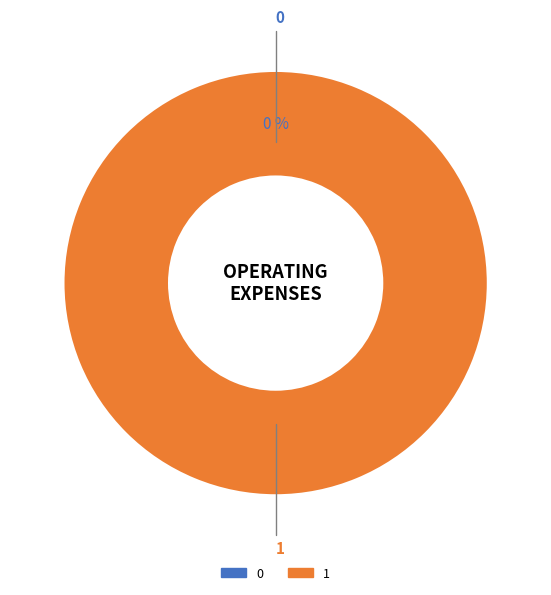

Count the number of slices in the pie.

2